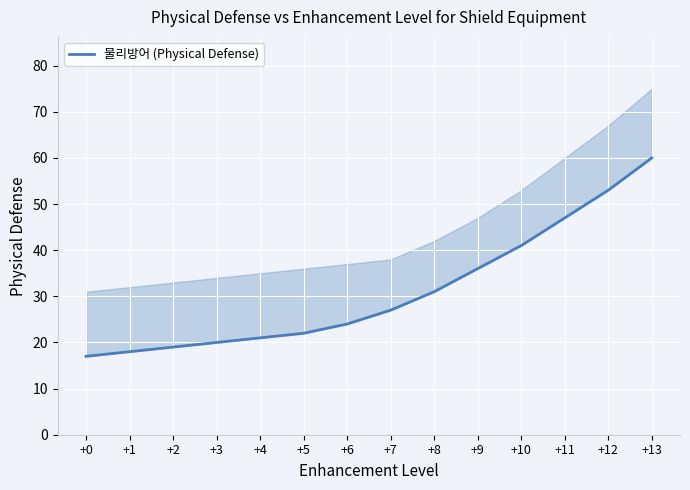

Between +5 and +1, which is larger?

+5